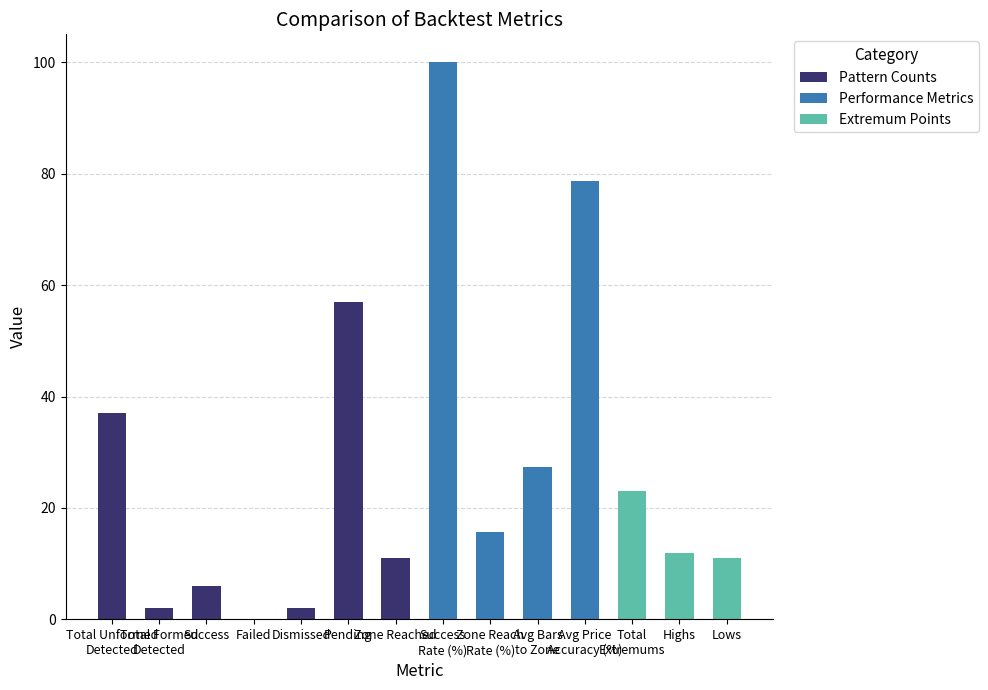

What is the maximum value shown in the chart?

100.0